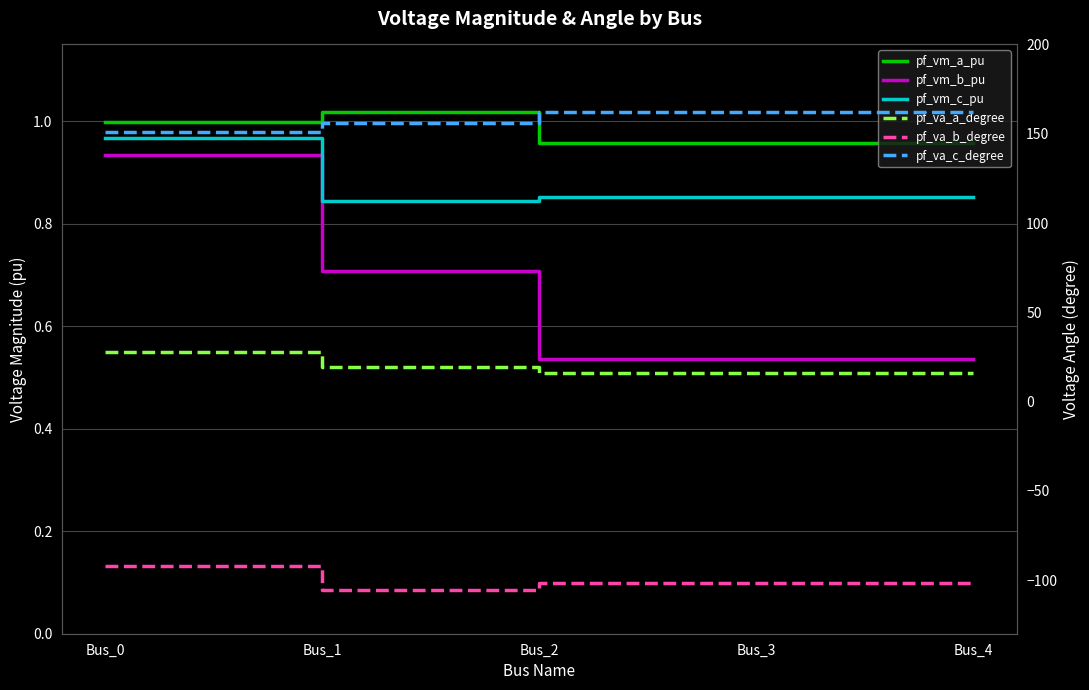

What is the value of the pf_vm_c_pu point at the 1st from the left?

1.0